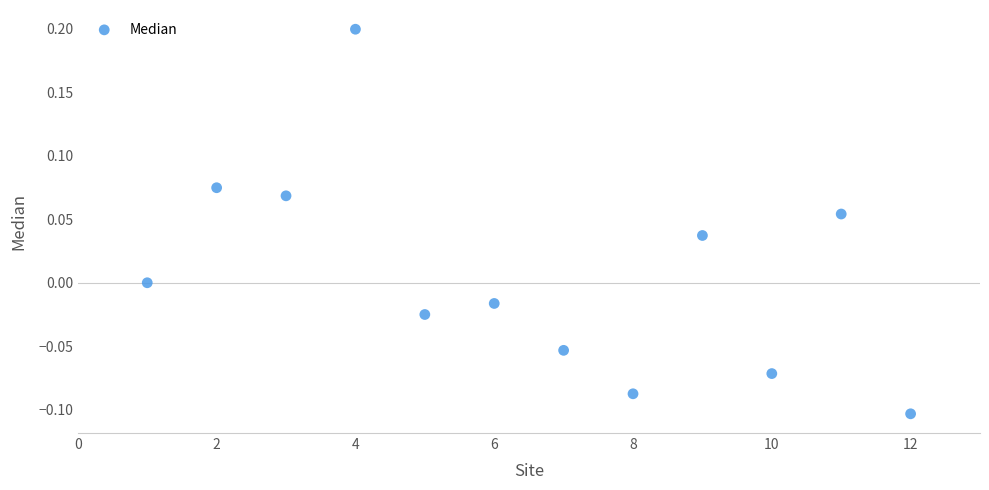

What is the range of Y values (max minus min)?

0.3